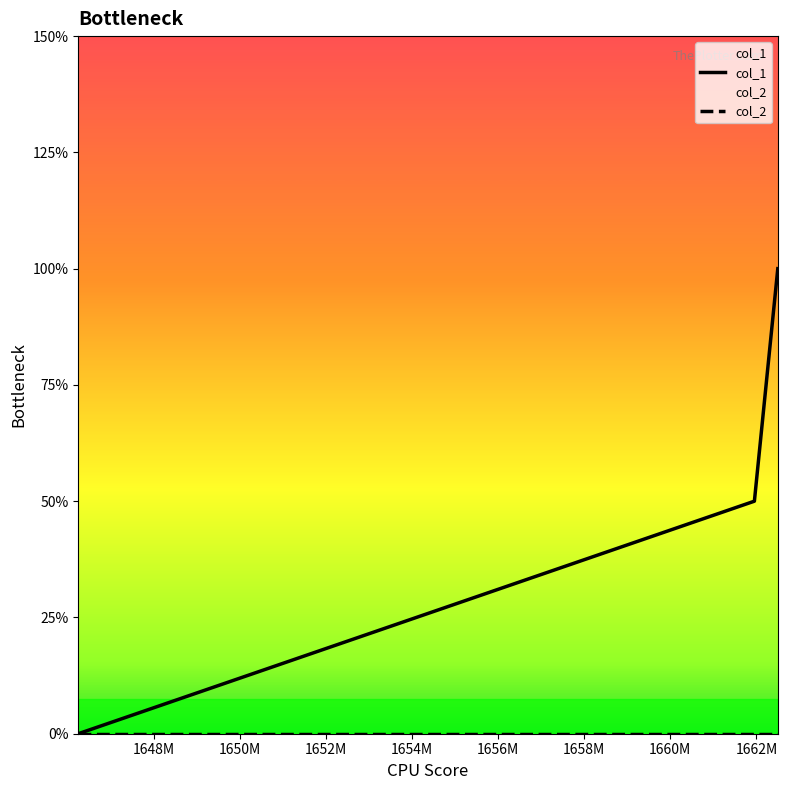

What are all the series names shown in the legend?

col_1, col_2